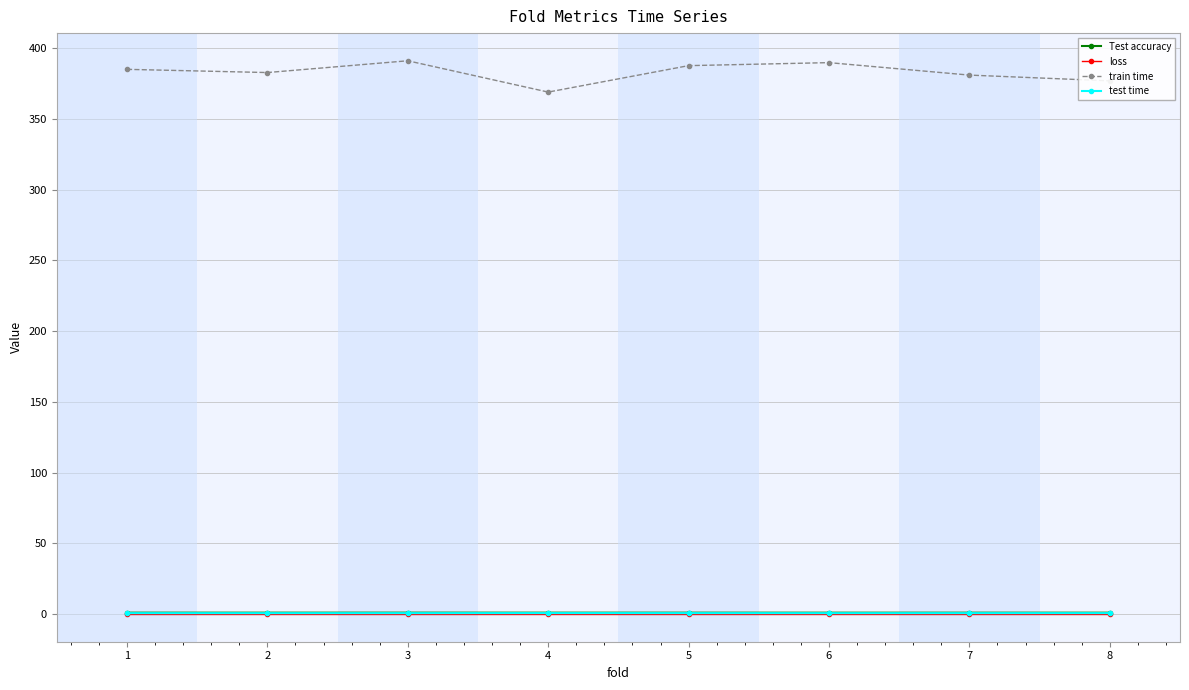

What is the minimum value for train time?

368.9